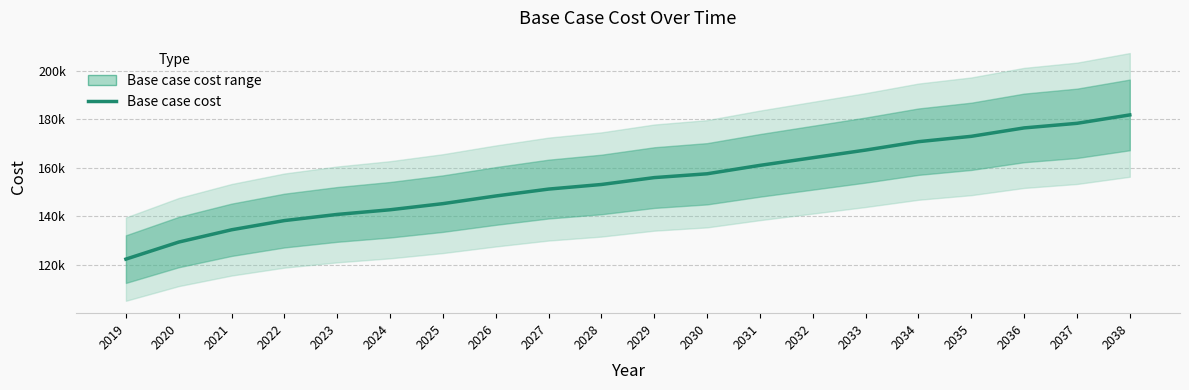

How many categories are shown in the chart?

20